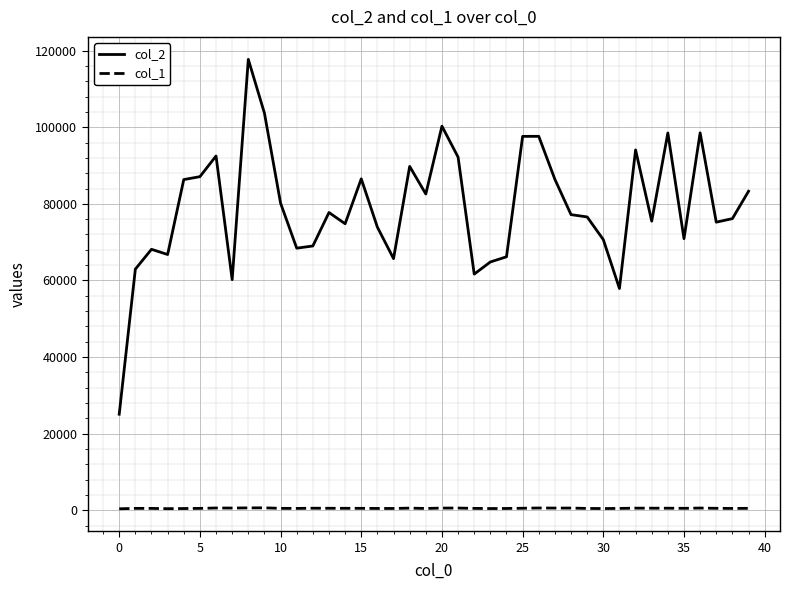

True or false: col_1 and col_2 cross at least once.

False